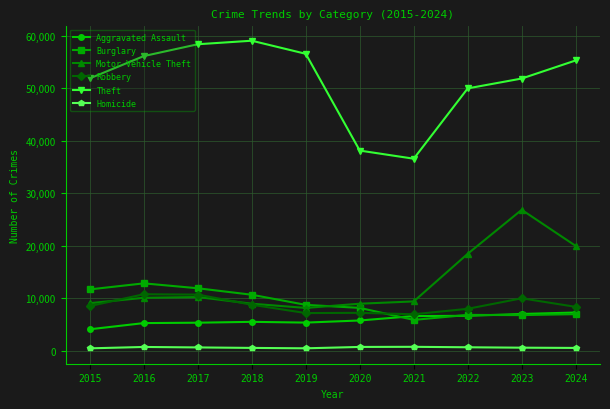

Is it true that Motor Vehicle Theft equals 3902 at 2017?

False